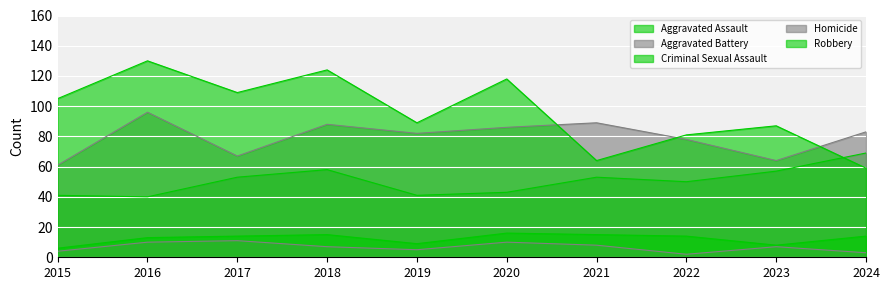

How many lines are shown in the chart?

5